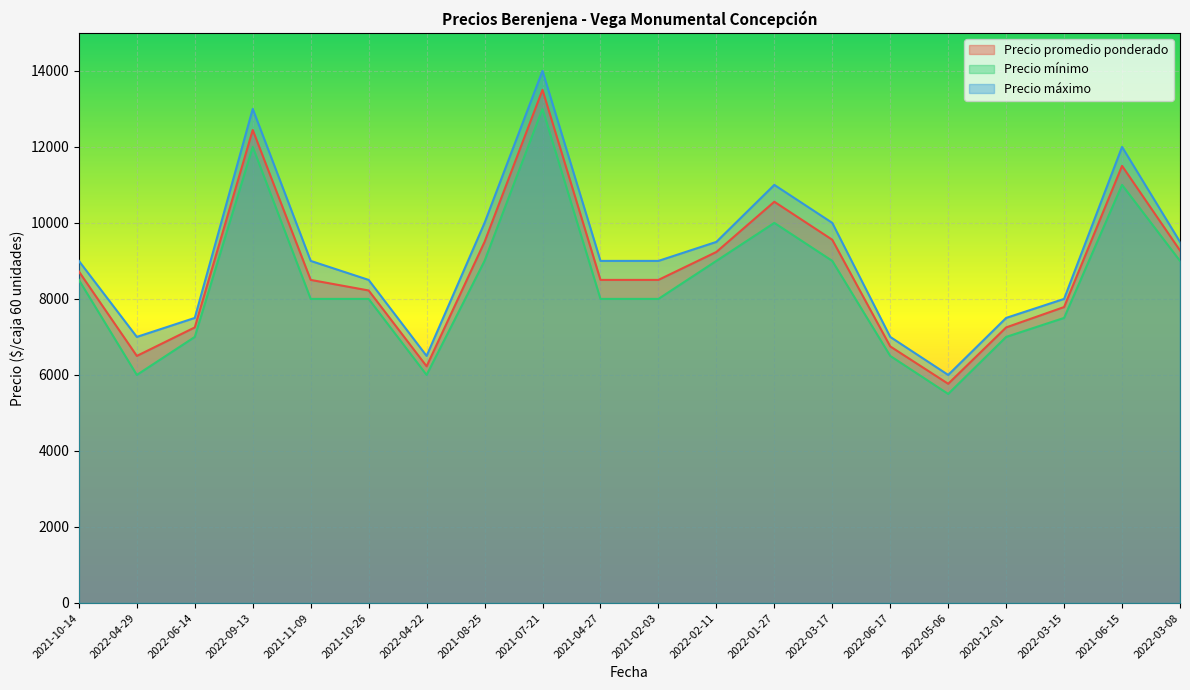

What is the sum of all Precio mínimo values?

168000